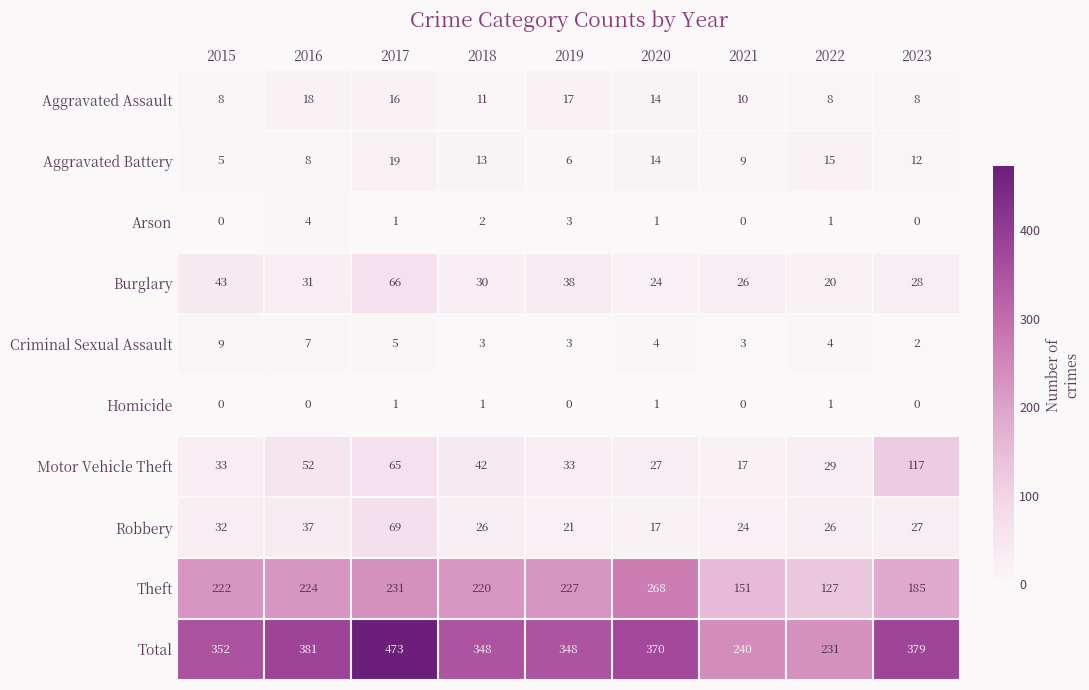

What is the maximum value shown in the chart?

473